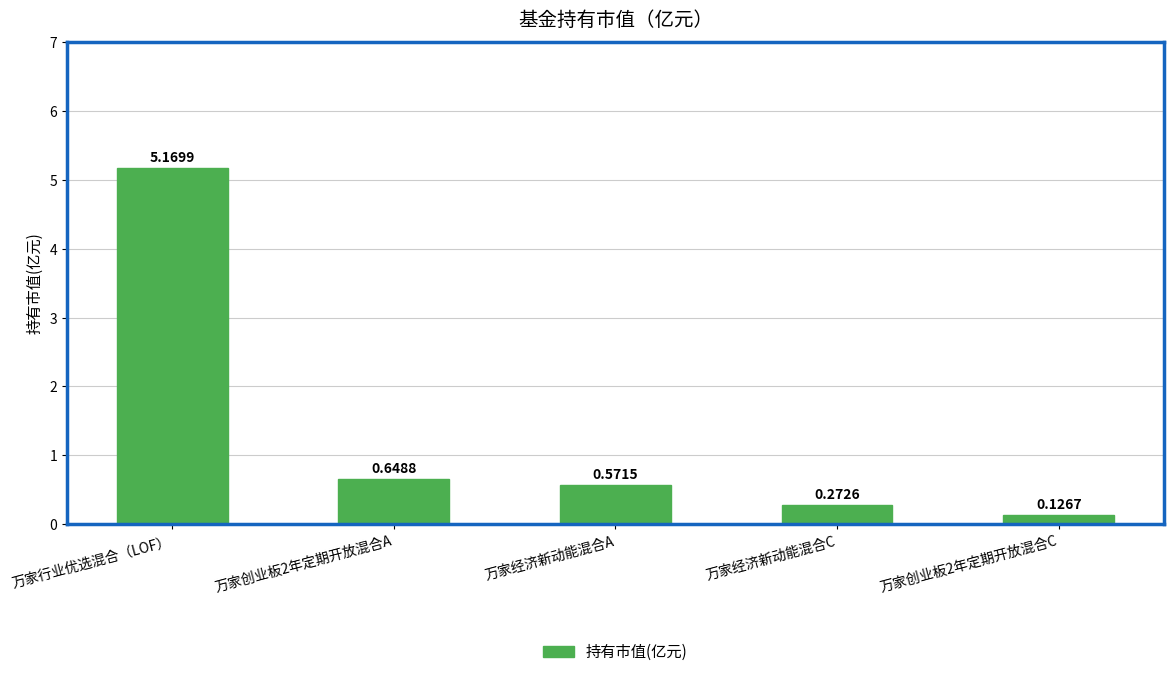

What is the change in value from 万家行业优选混合（LOF） to 万家经济新动能混合A?

-4.6